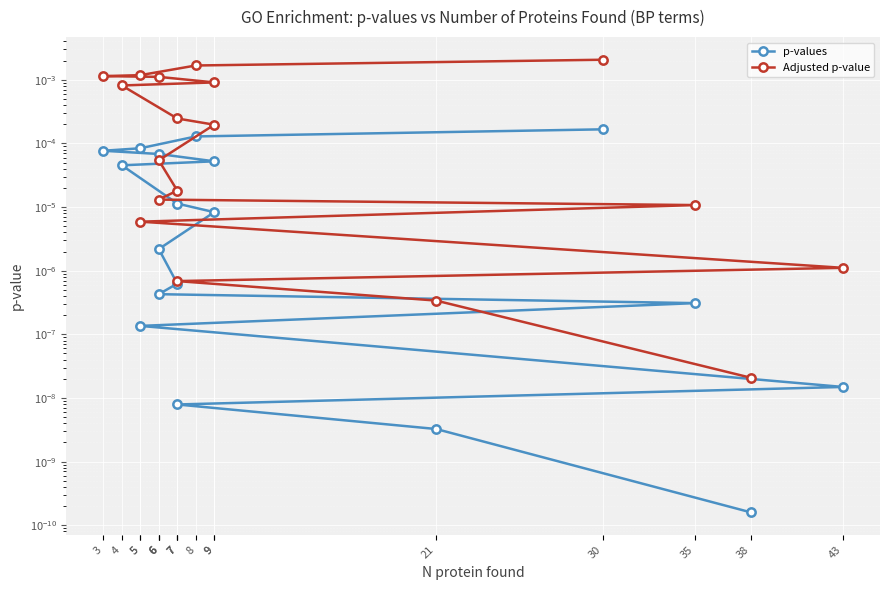

True or false: p-values has a value of 0.0 at 6.

False